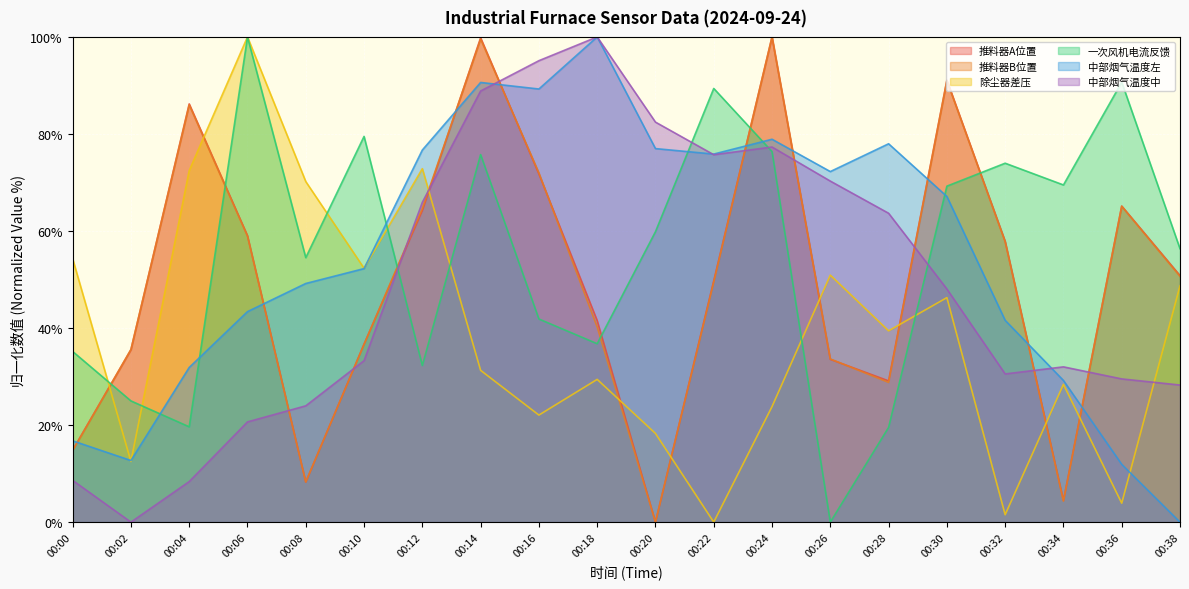

What is the difference between the second highest and second lowest values in the 一次风机电流反馈 series?

71.1